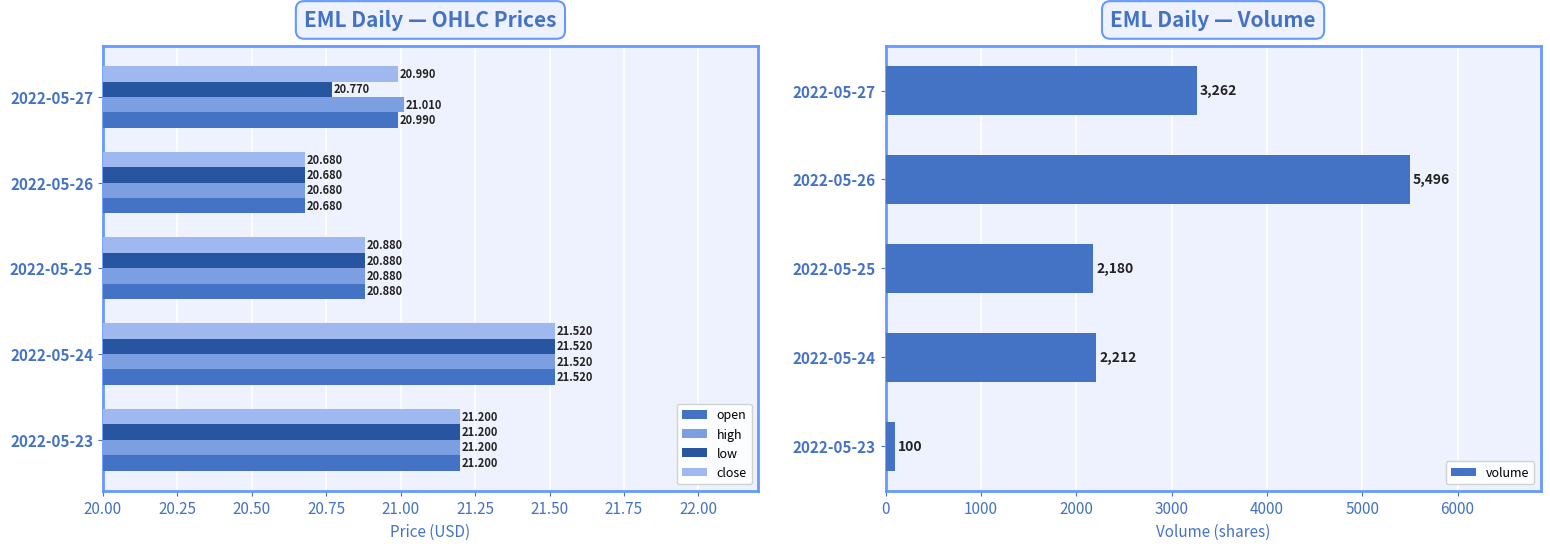

What is the minimum value for close?

20.7